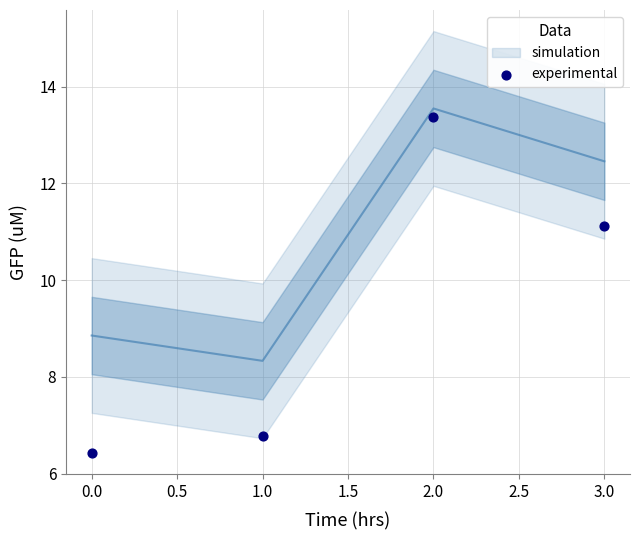

What is the range of Y values (max minus min)?

6.9